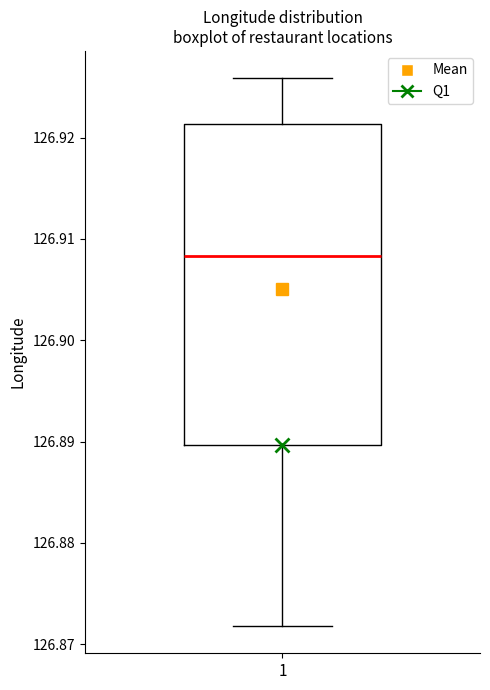

Where is the lower edge of the box at x = 1 on the y-axis? The values are not printed on the chart, so give them approximately, as read against the axis.

126.890